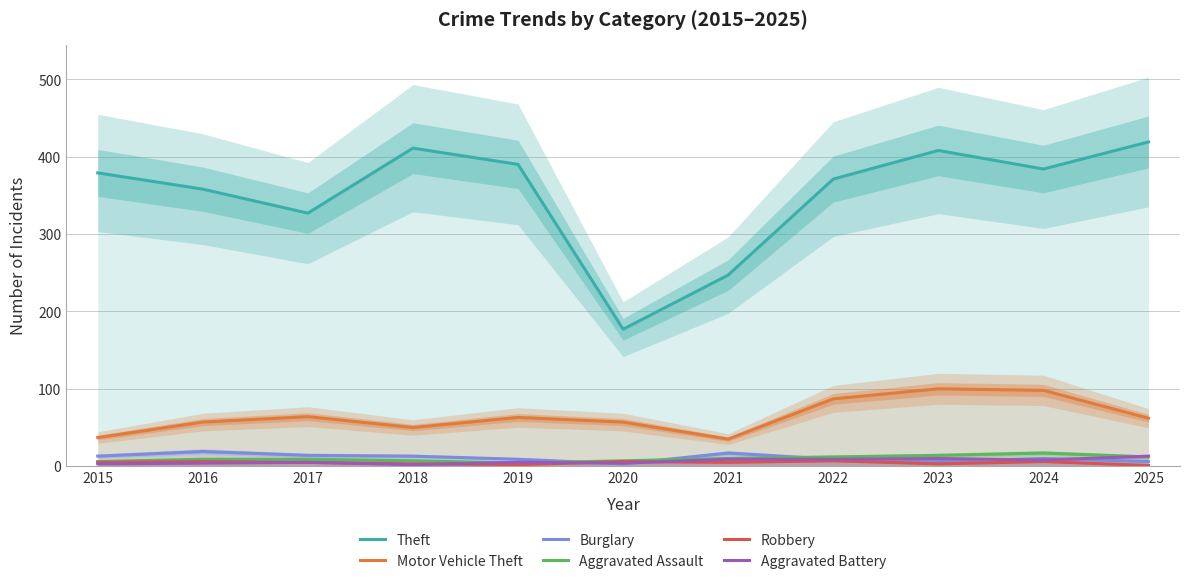

Is it true that Burglary equals 3 at 2017?

False